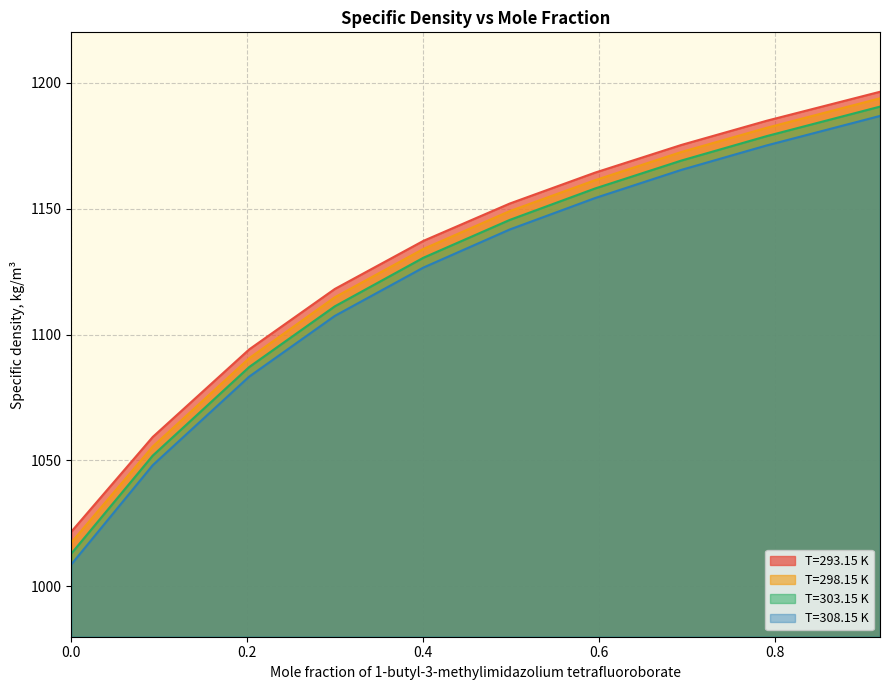

True or false: T=303.15 K and T=298.15 K intersect in this chart.

False